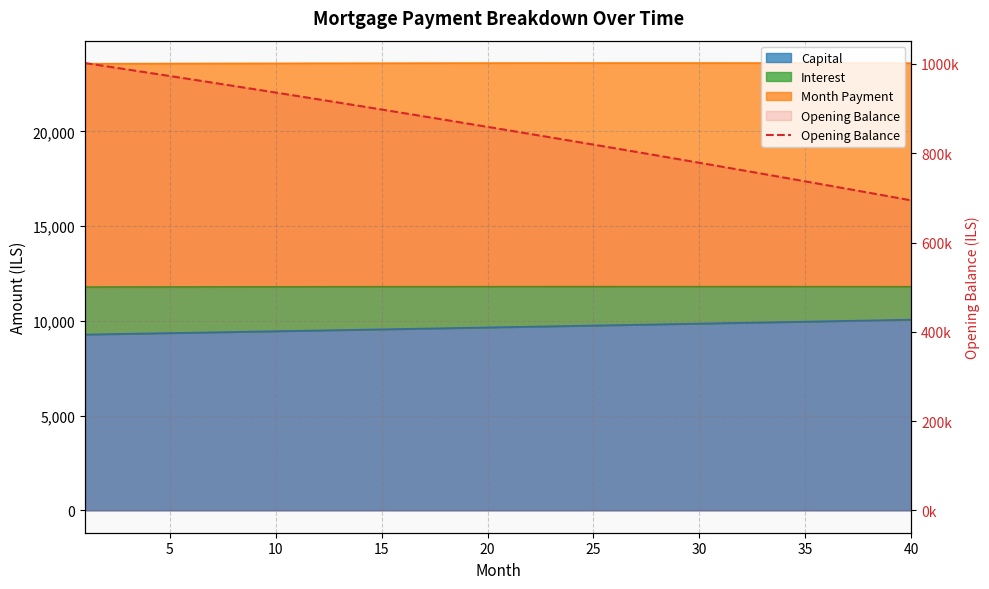

True or false: the data shows 720030.3 at 36.

True